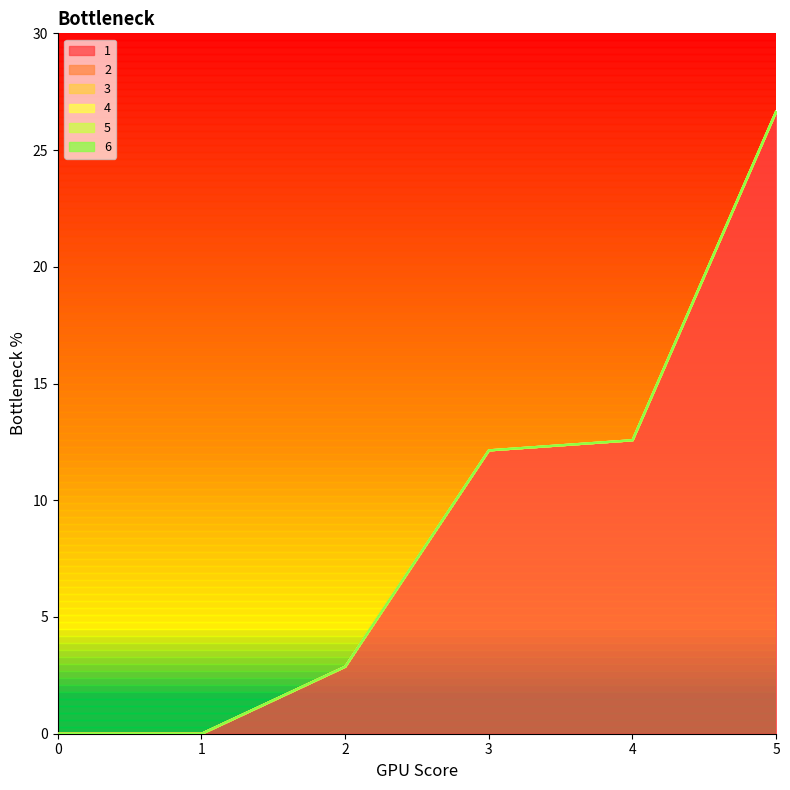

Between 3 and 0, which is larger?

3